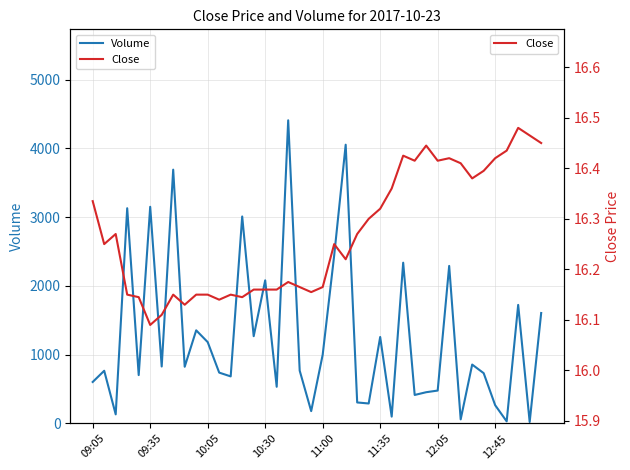

How many values in the Volume series exceed 825?

19